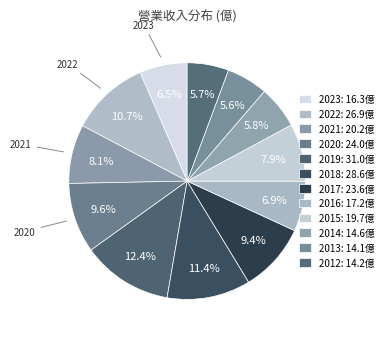

To the nearest percent, what portion does 2021 represent?

8%